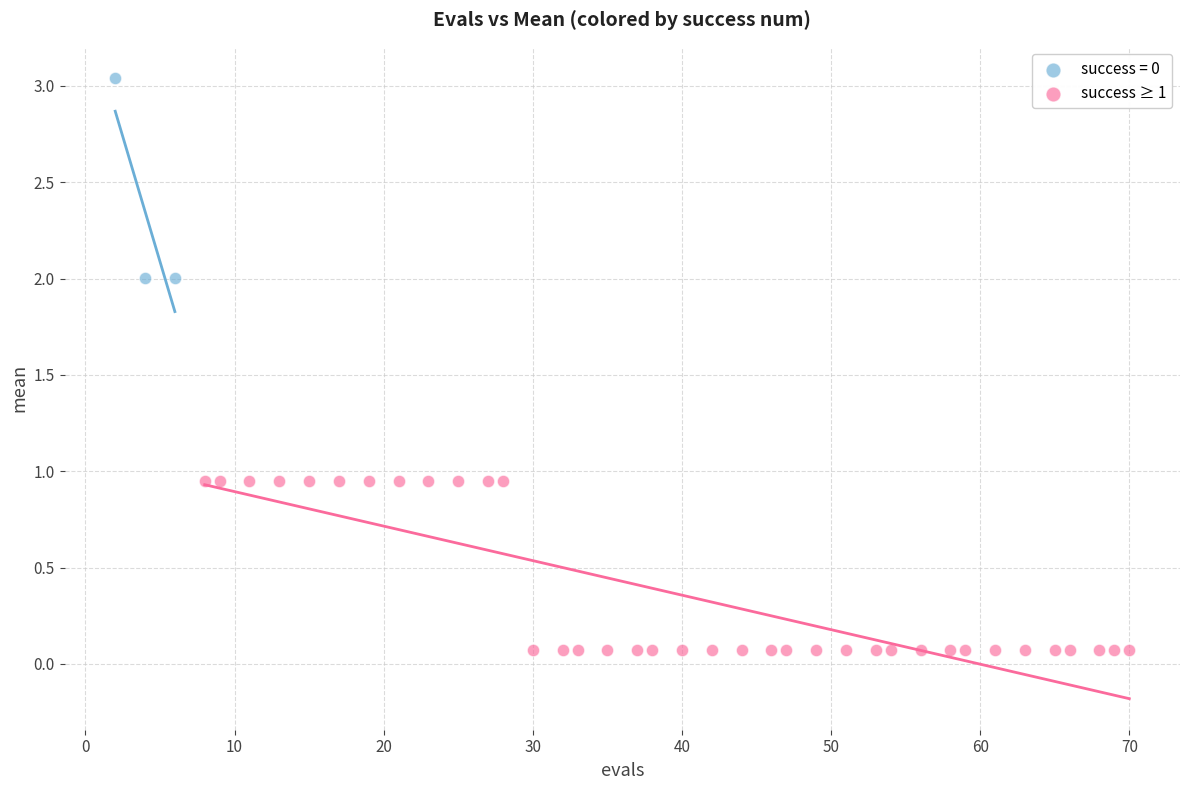

Which series has the widest spread of Y values?

success = 0